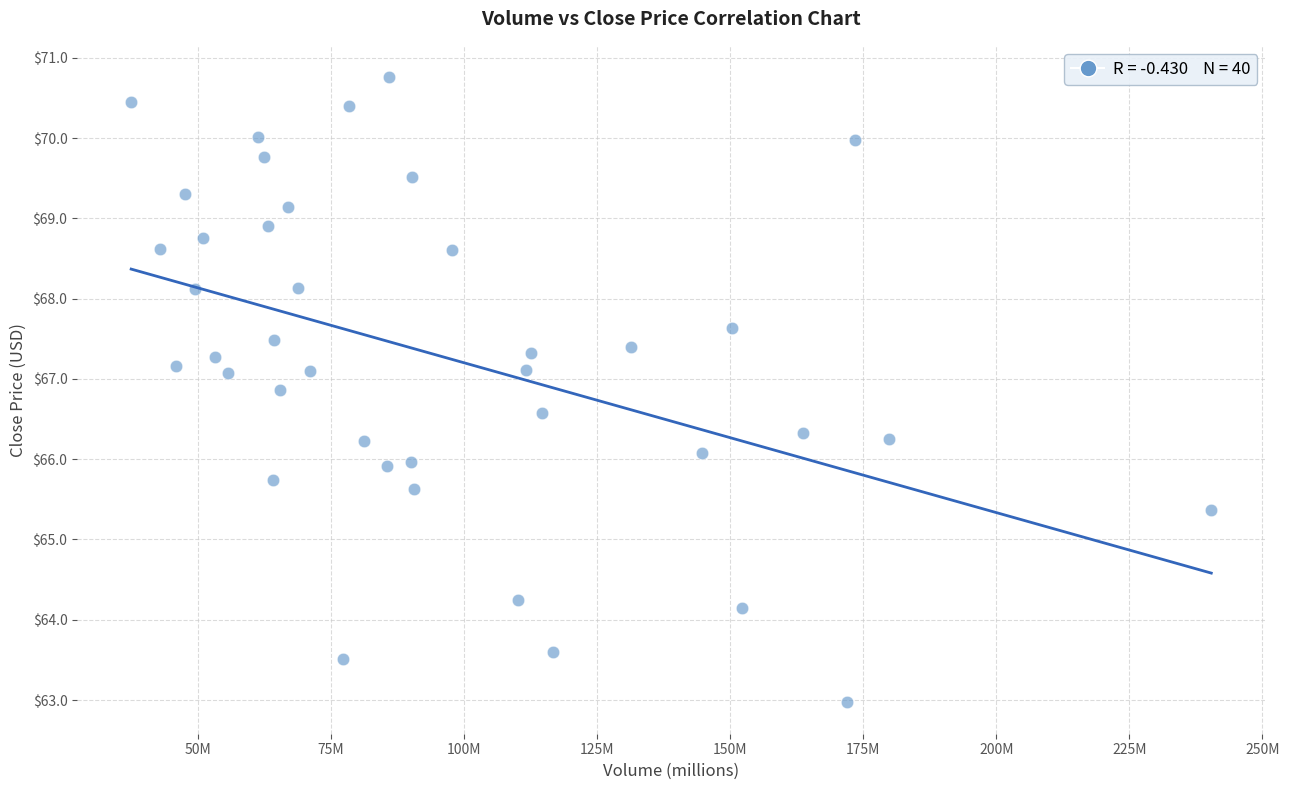

What is the range of Y values (max minus min)?

7.8